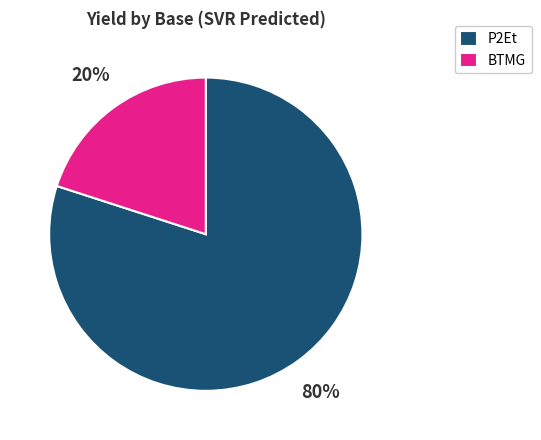

To the nearest percent, what is the combined percentage of P2Et and BTMG?

100%